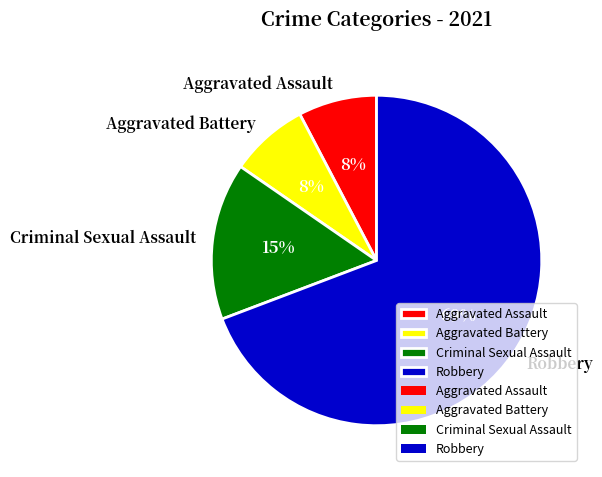

How many segments does this pie chart have?

4